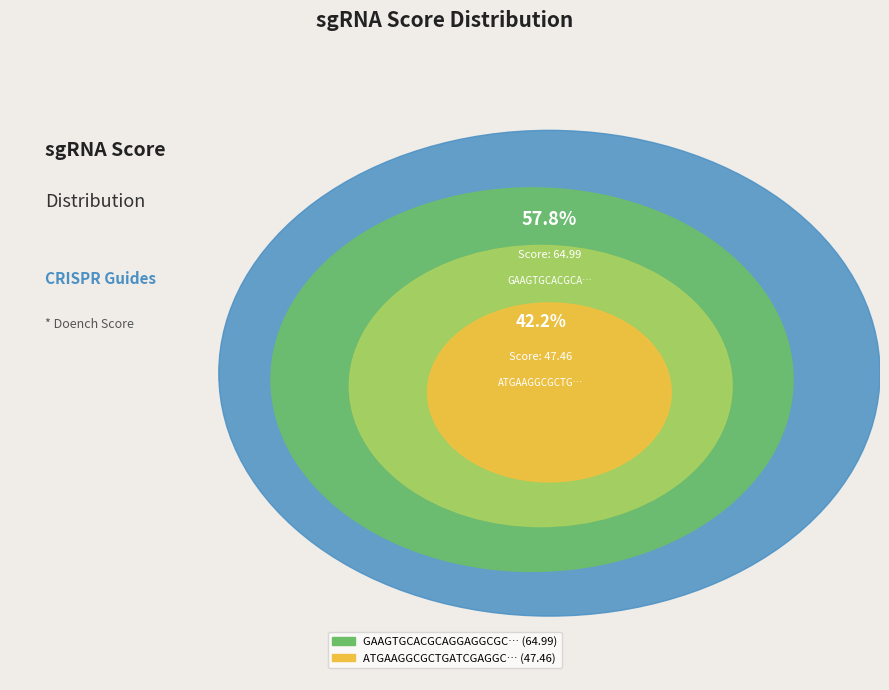

True or false: ATGAAGGCGCTGATCGAGGCCGG accounts for 42% of the total.

True